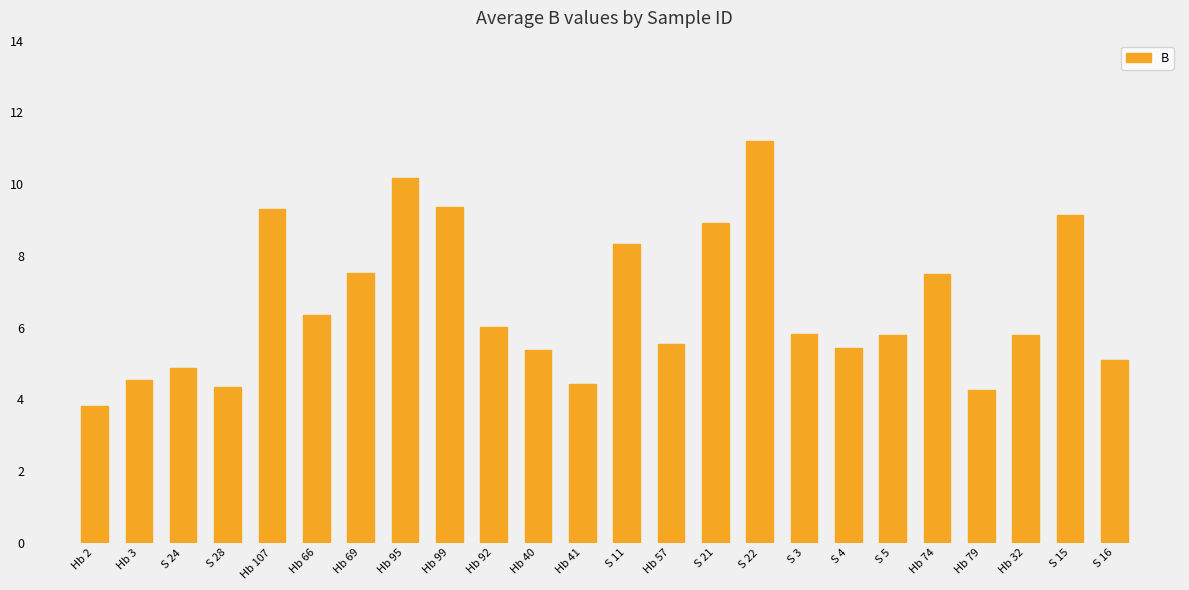

What is the value of the 5th bar from the left?

9.3